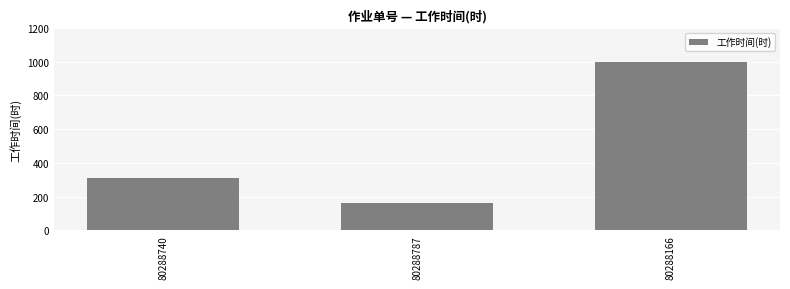

Is it true that the value at 80288787 is 160?

True